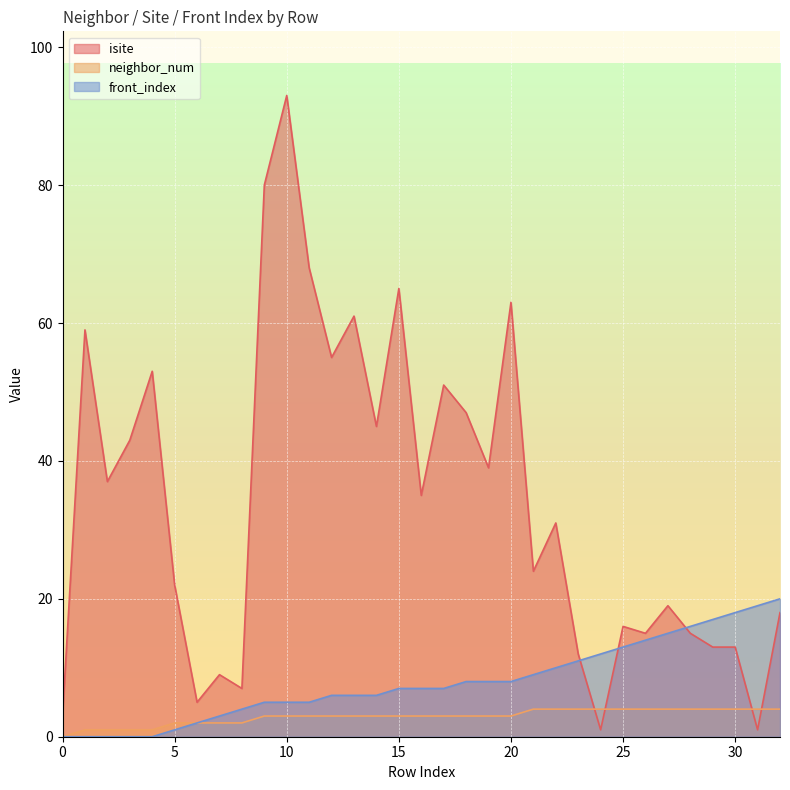

Rank the series at 0 from lowest to highest value.

neighbor_num, front_index, isite